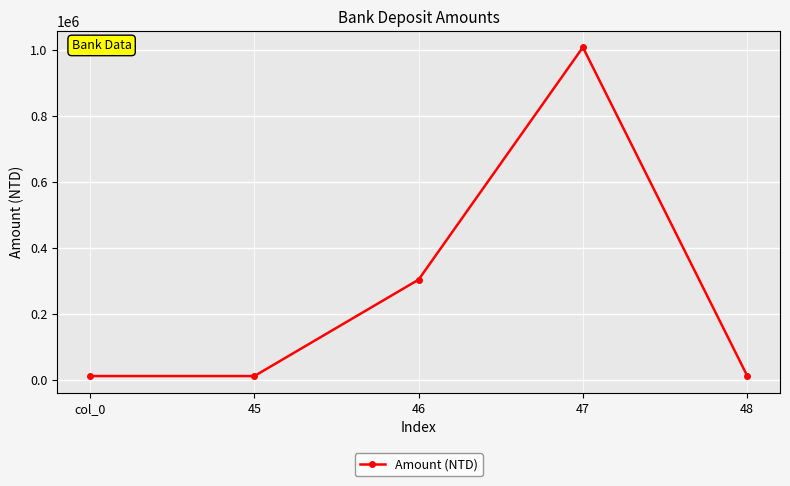

What is the change in value from col_0 to 47?

+996578